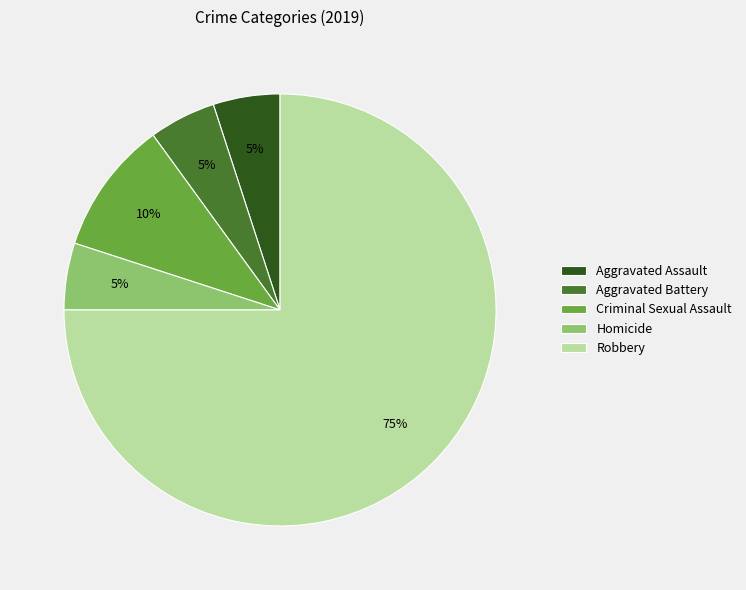

Between Criminal Sexual Assault and Aggravated Battery, which is larger?

Criminal Sexual Assault